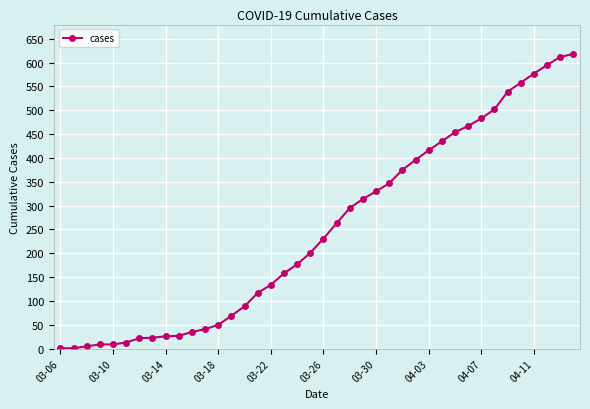

What is the value of the 34th point from the left?

502